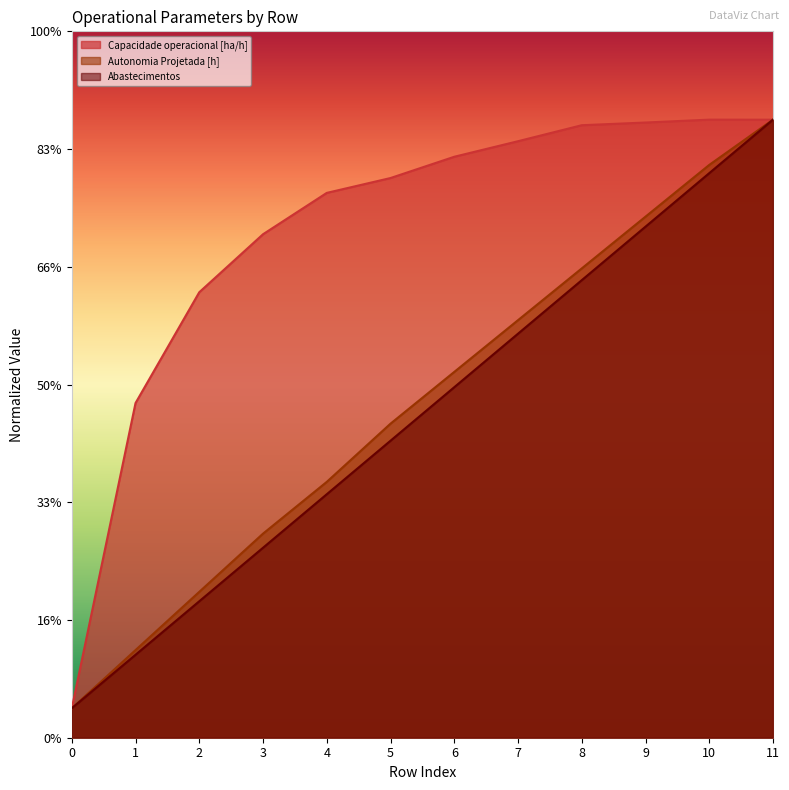

At which category is the sum across all series the highest?

11